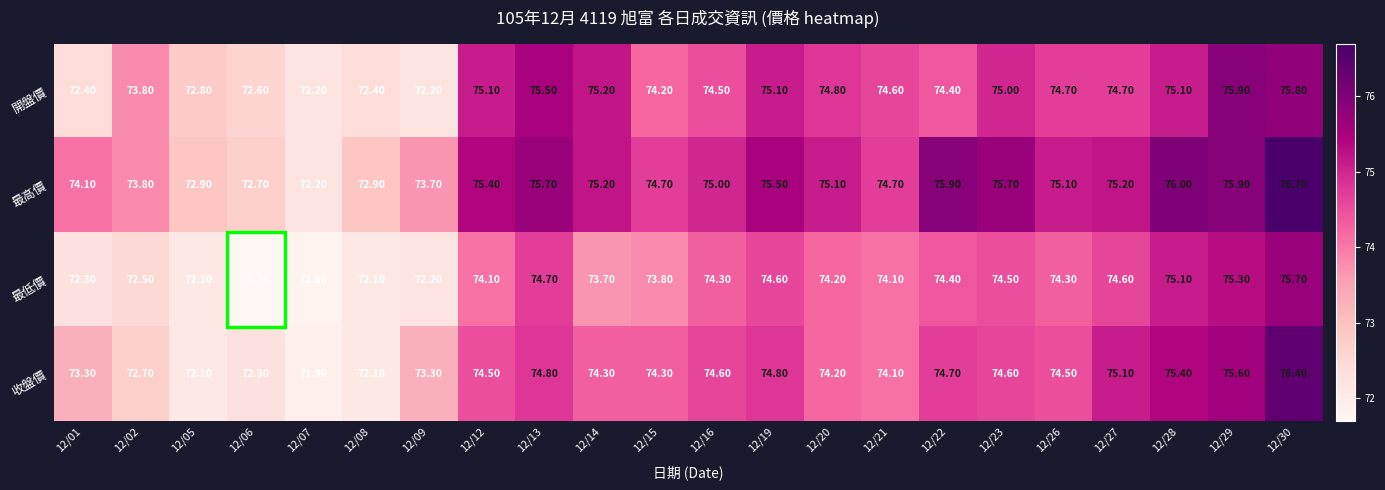

How many series are shown in this chart?

4